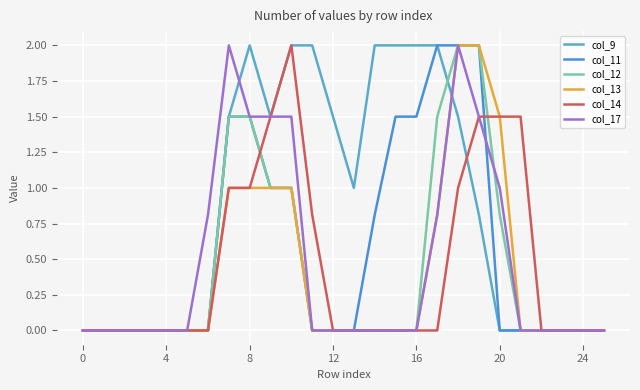

In col_9, how many points are lower than both neighbors (excluding endpoints)?

2